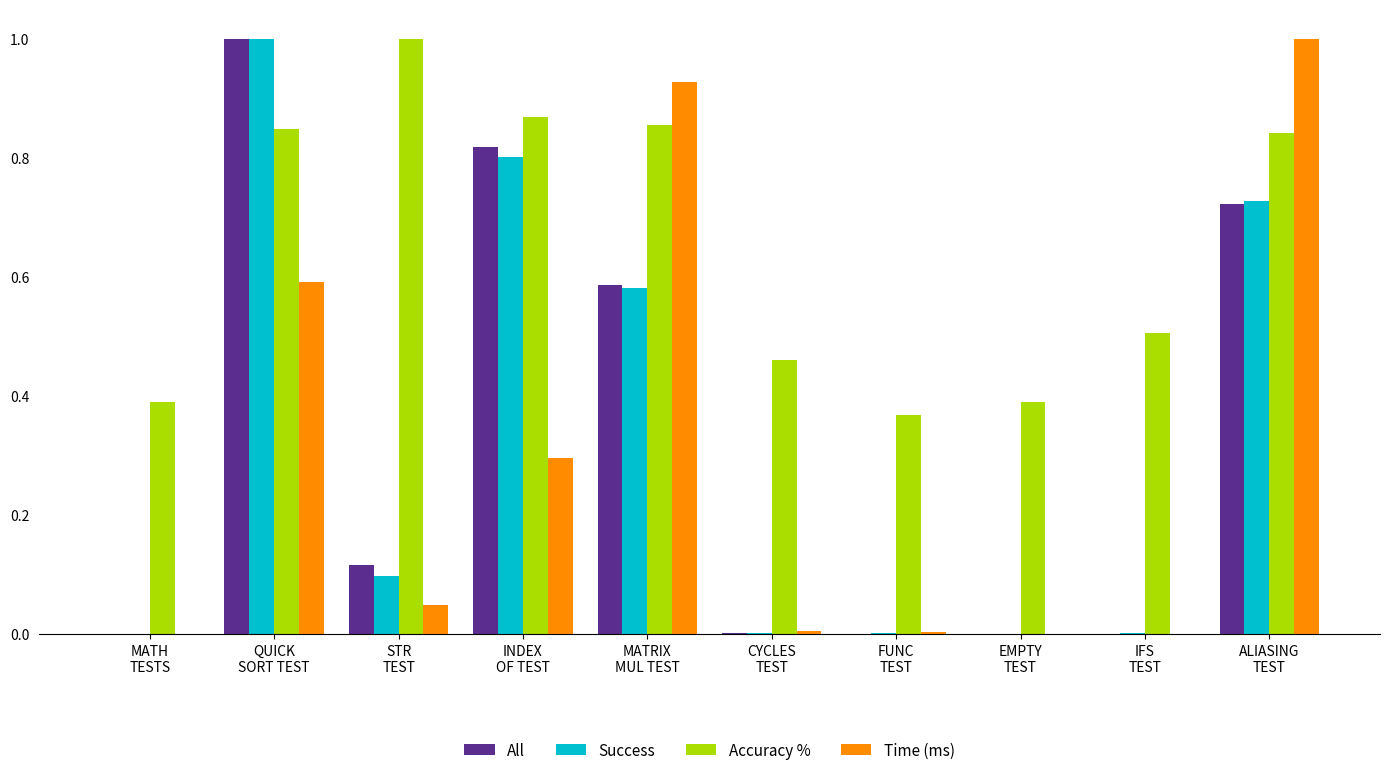

What are all the series names shown in the legend?

All, Success, Accuracy %, Time (ms)